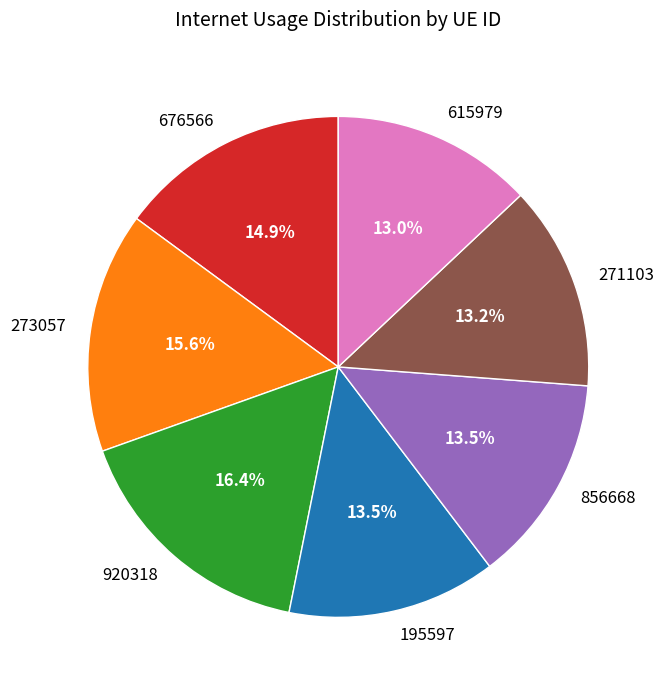

Is 273057 the majority of the pie?

No